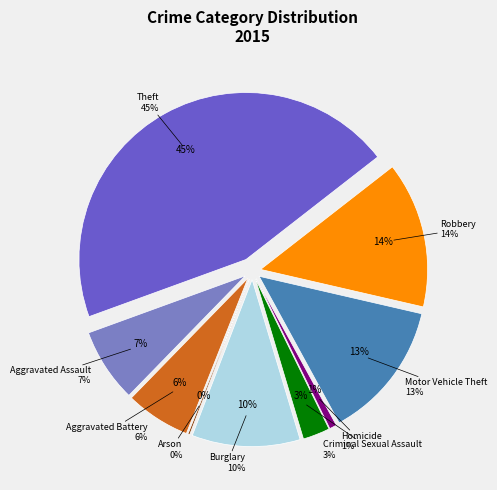

Rank the categories by value from lowest to highest.

Arson, Homicide, Criminal Sexual Assault, Aggravated Battery, Aggravated Assault, Burglary, Motor Vehicle Theft, Robbery, Theft